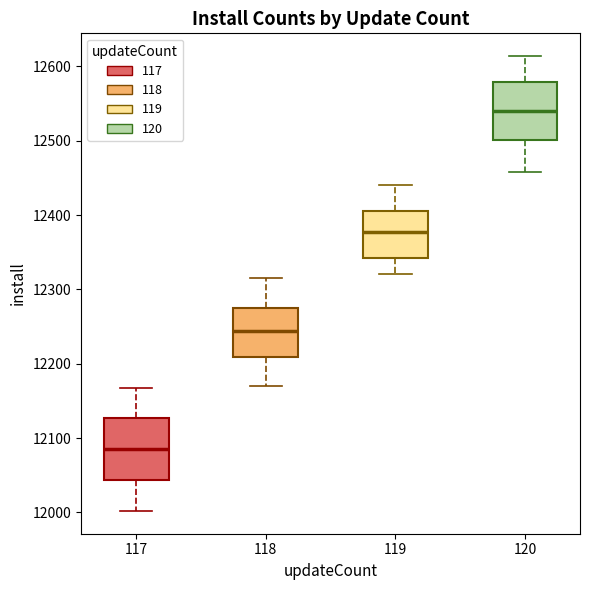

Reading left to right, read every box against the y-axis: the position of its median line, the range the box covers, and the ends of its whiskers. The values are not printed on the chart, so give them approximately, as read against the axis.

117: median 12090, box 12040 to 12130, whiskers 12000 to 12170
118: median 12240, box 12210 to 12280, whiskers 12170 to 12320
119: median 12380, box 12340 to 12410, whiskers 12320 to 12440
120: median 12540, box 12500 to 12580, whiskers 12460 to 12610